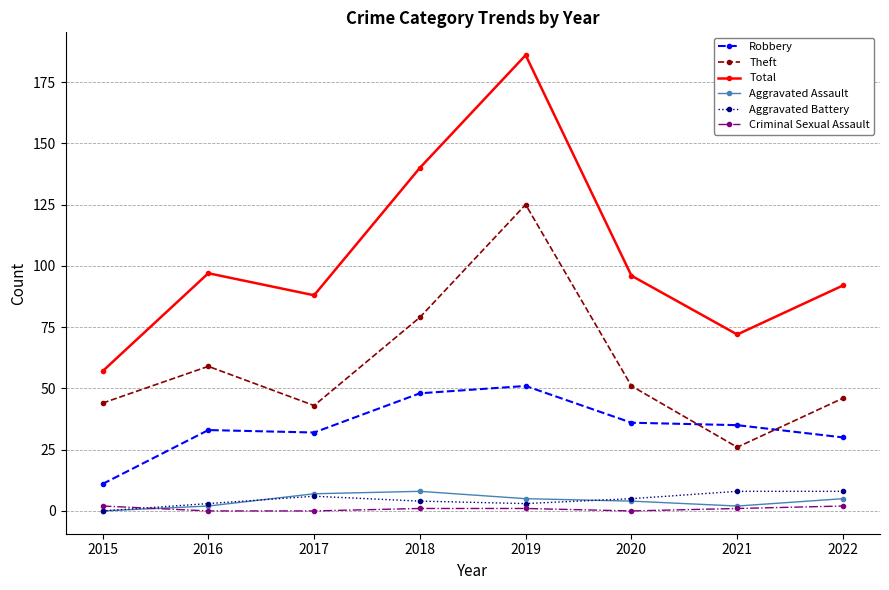

What is the sum of all Theft values?

473